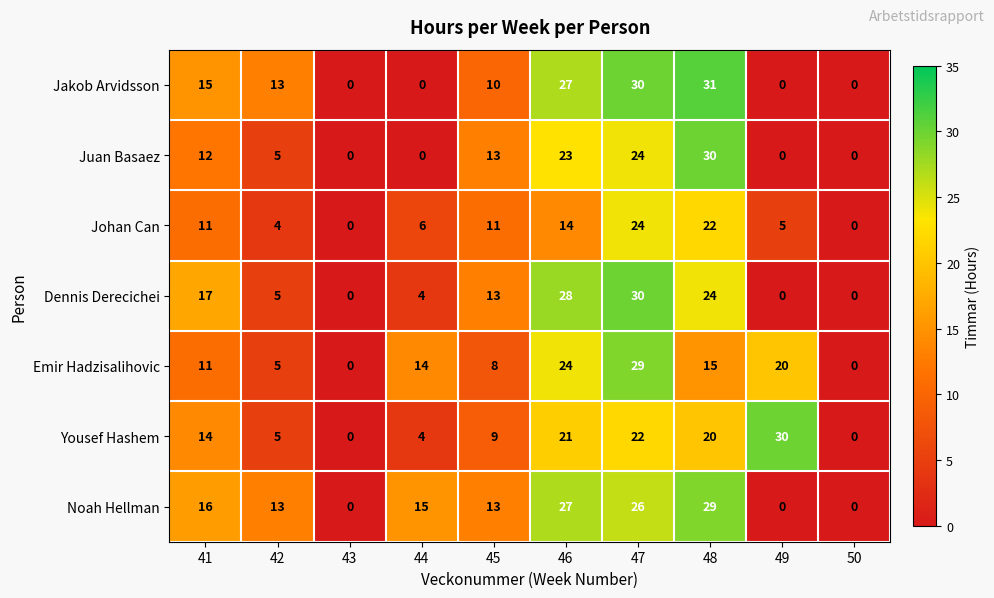

What is the spread (max minus min) of values at 45?

5